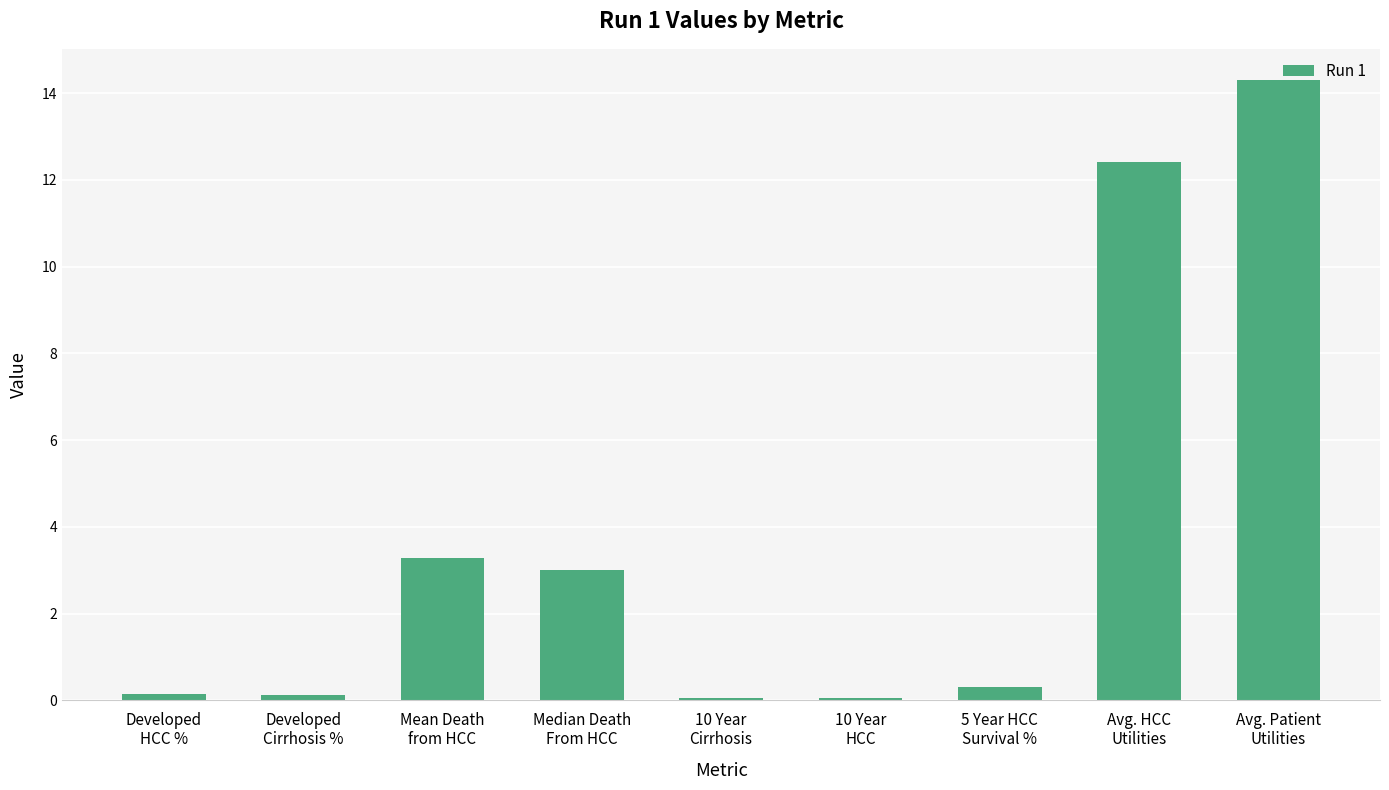

What is the maximum value shown in the chart?

14.3